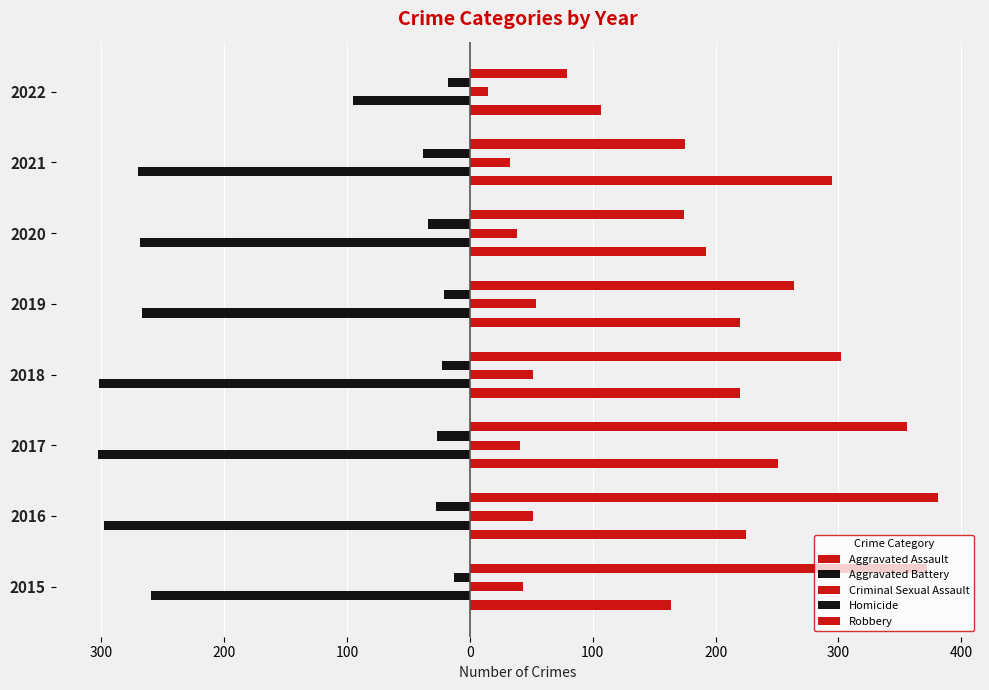

Reading left to right, extract all data points from this chart.

Aggravated Assault: 164	225	251	220	220	192	295	107
Aggravated Battery: -260	-298	-303	-302	-267	-269	-270	-95
Criminal Sexual Assault: 43	51	41	51	54	38	33	15
Homicide: -13	-28	-27	-23	-21	-34	-38	-18
Robbery: 372	381	356	302	264	174	175	79